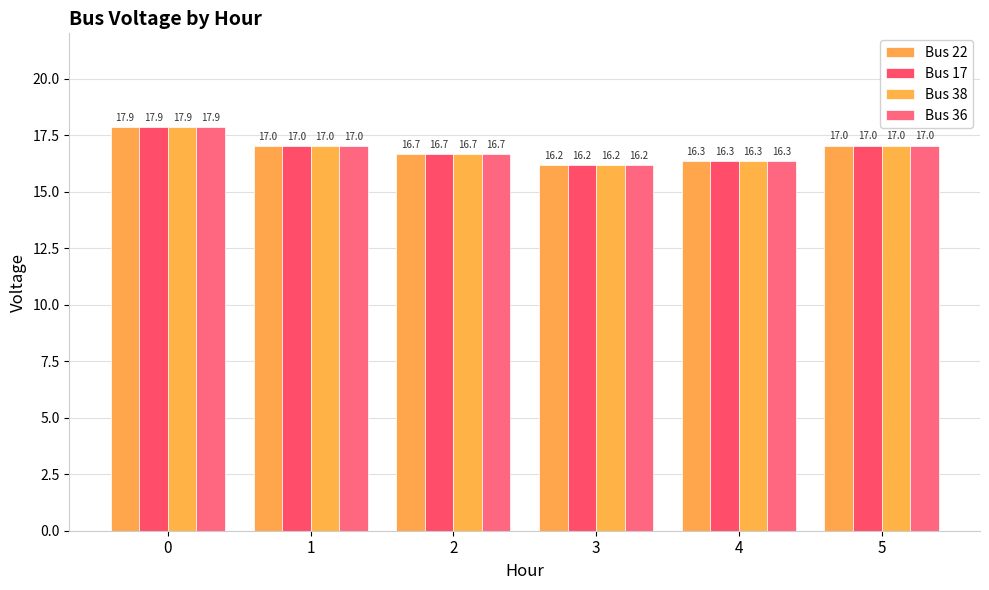

Reading left to right, list all the values displayed in this chart.

Bus 22: 17.9	17.0	16.7	16.2	16.3	17.0
Bus 17: 17.9	17.0	16.7	16.2	16.3	17.0
Bus 38: 17.9	17.0	16.7	16.2	16.3	17.0
Bus 36: 17.9	17.0	16.7	16.2	16.3	17.0